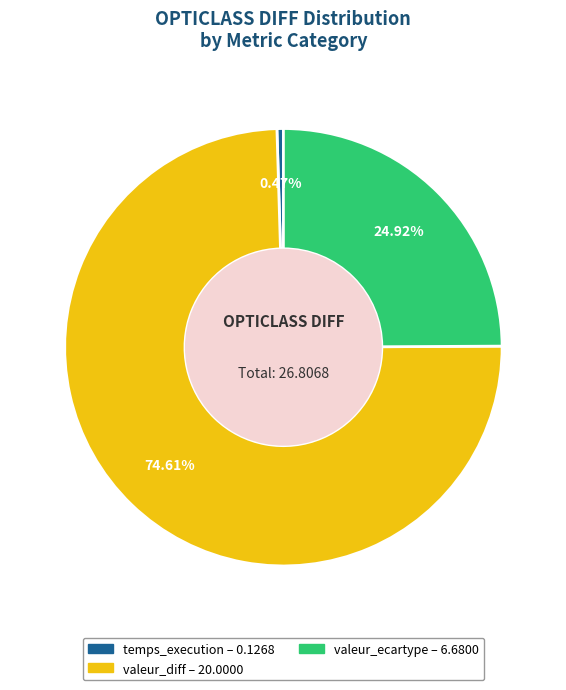

The valeur_ecartype slice represents 11% of the pie. True or false?

False